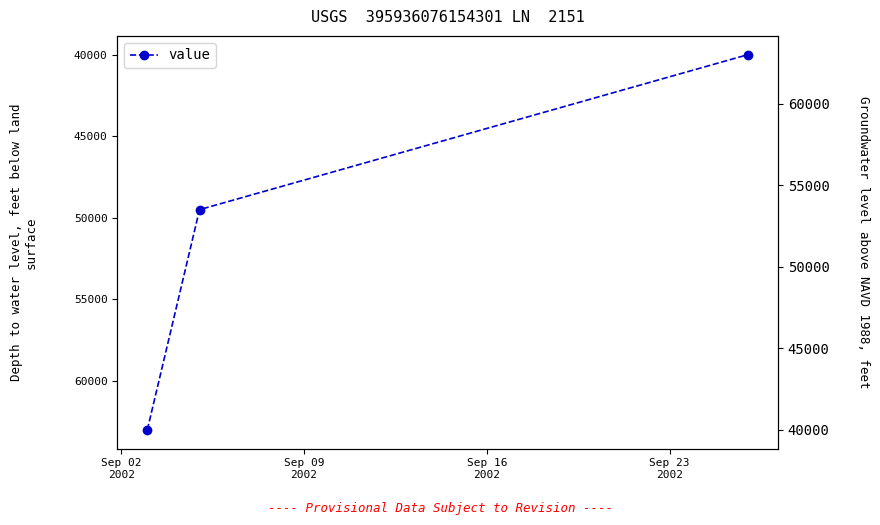

How many values are below 49500?

1